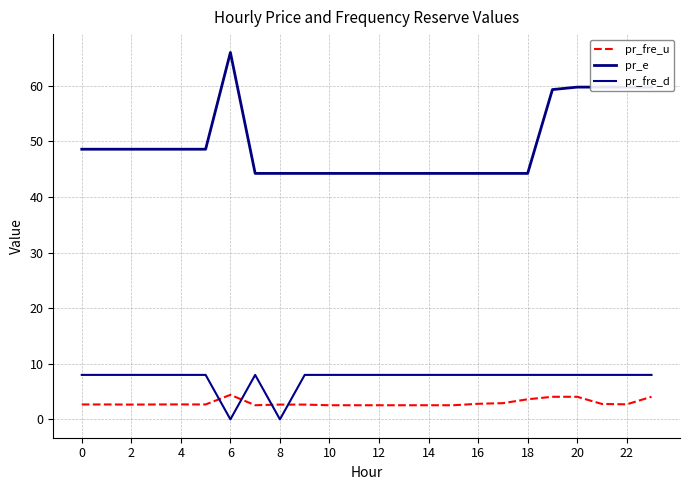

What is the value of the pr_fre_u point at the 12th from the left?

2.5